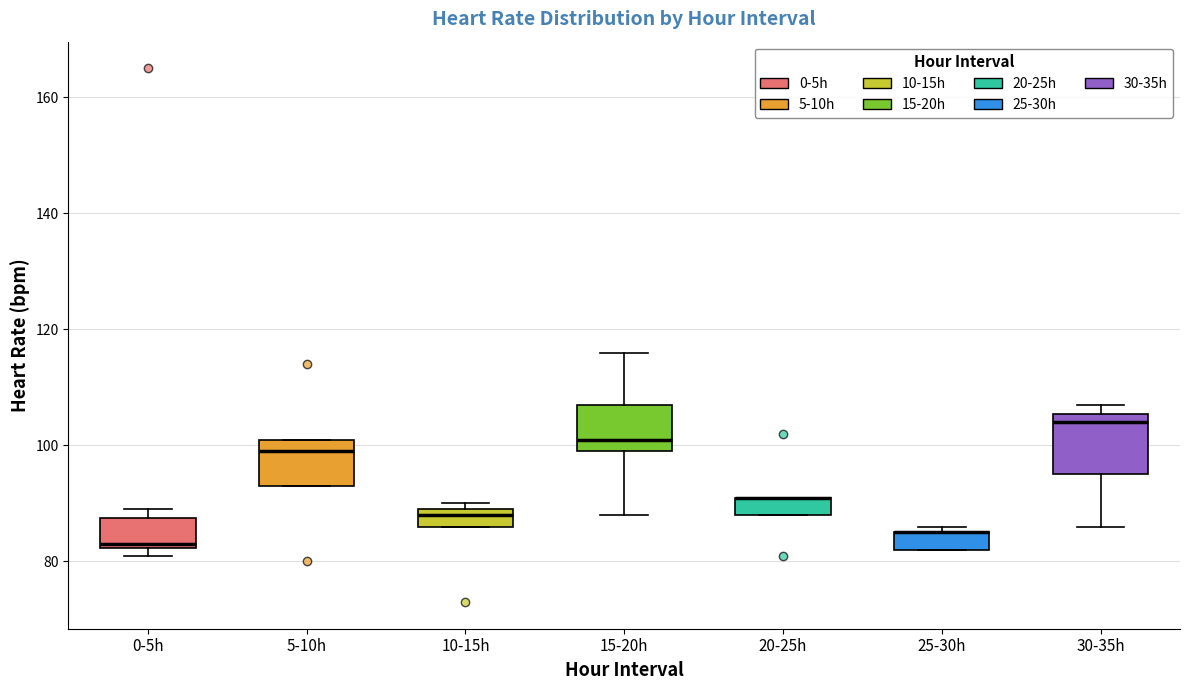

Reading left to right, read every box against the y-axis: the position of its median line, the range the box covers, and the ends of its whiskers. The values are not printed on the chart, so give them approximately, as read against the axis.

0-5h: median 84, box 82 to 88, whiskers 82 (just below the box's lower edge) to 90
5-10h: median 100, box 94 to 102, whiskers 94 to 102
10-15h: median 88, box 86 to 90, whiskers 86 to 90 (just above the box's upper edge)
15-20h: median 102, box 100 to 108, whiskers 88 to 116
20-25h: median 92 (drawn on the box's upper edge), box 88 to 92, whiskers 88 to 92
25-30h: median 86 (drawn on the box's upper edge), box 82 to 86, whiskers 82 to 86 (just above the box's upper edge)
30-35h: median 104, box 96 to 106, whiskers 86 to 108